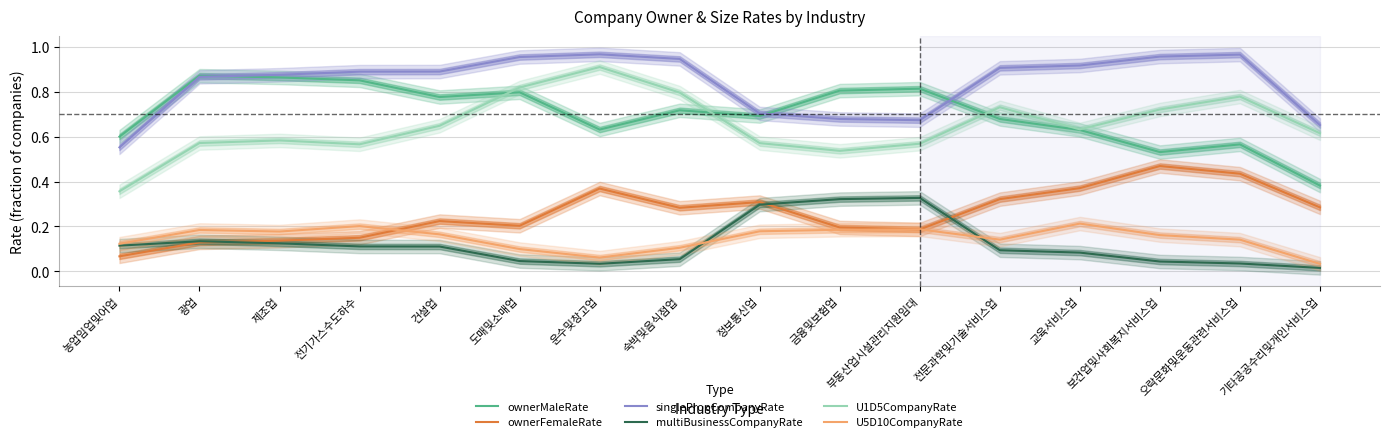

What is the maximum value for ownerFemaleRate?

0.5